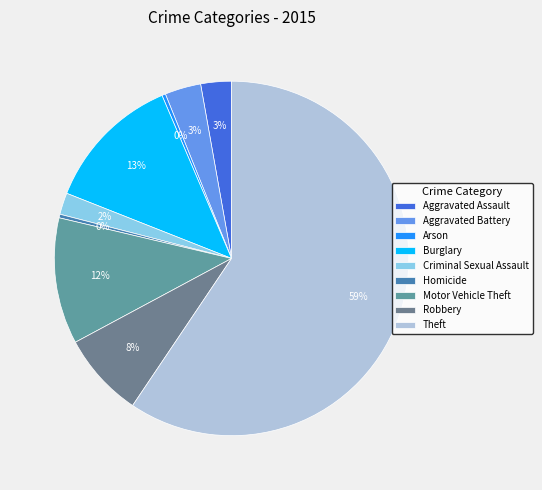

Approximately how many times larger is the value at Motor Vehicle Theft compared to Theft?

0.2